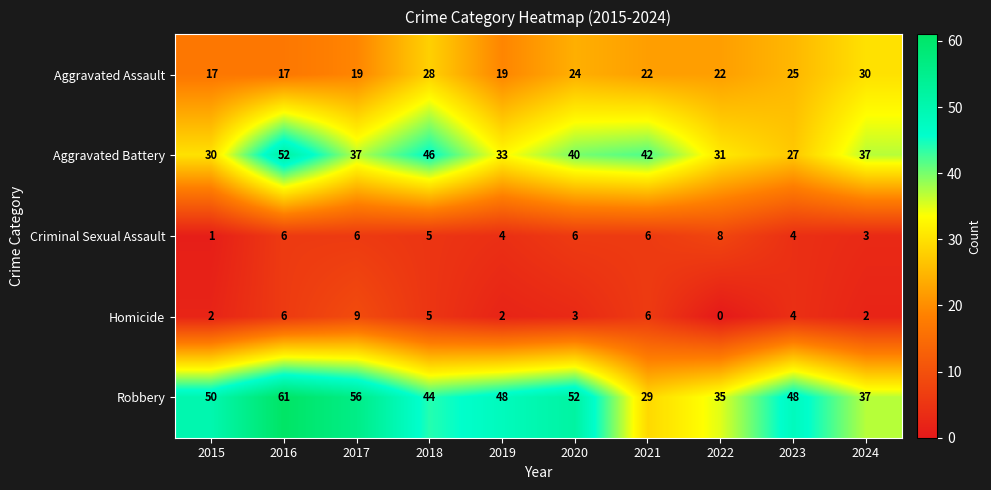

What is the sum of the Aggravated Battery values at 2024 and 2020?

77